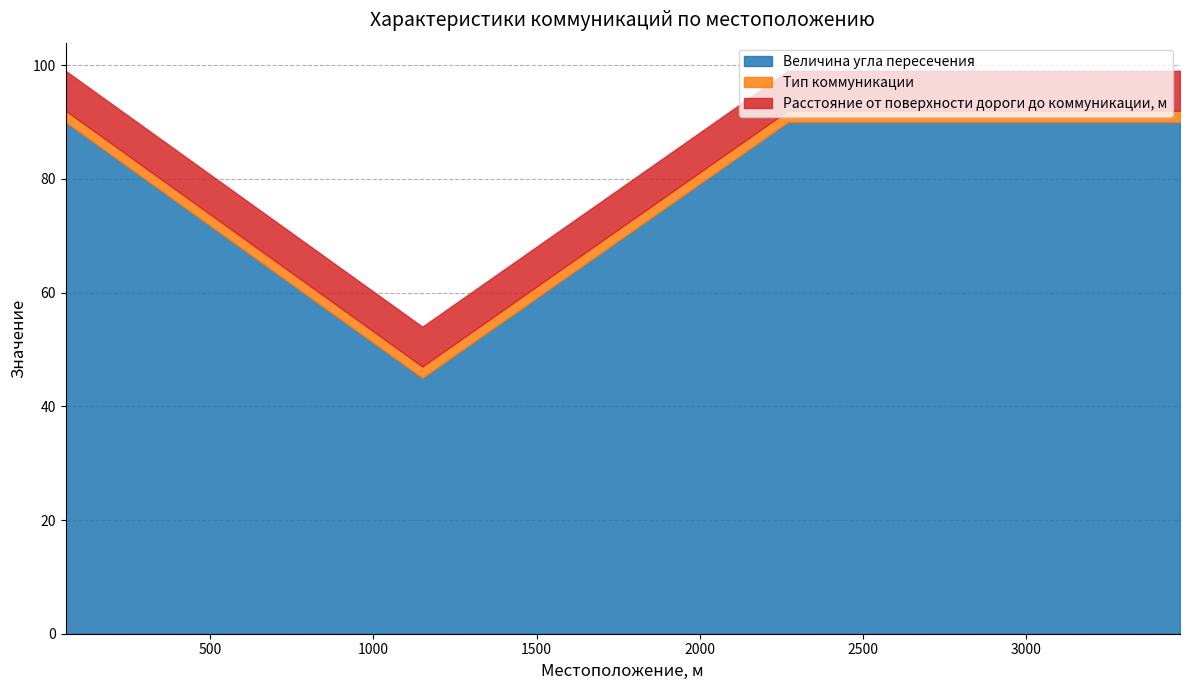

At which category is the sum across all series the highest?

57